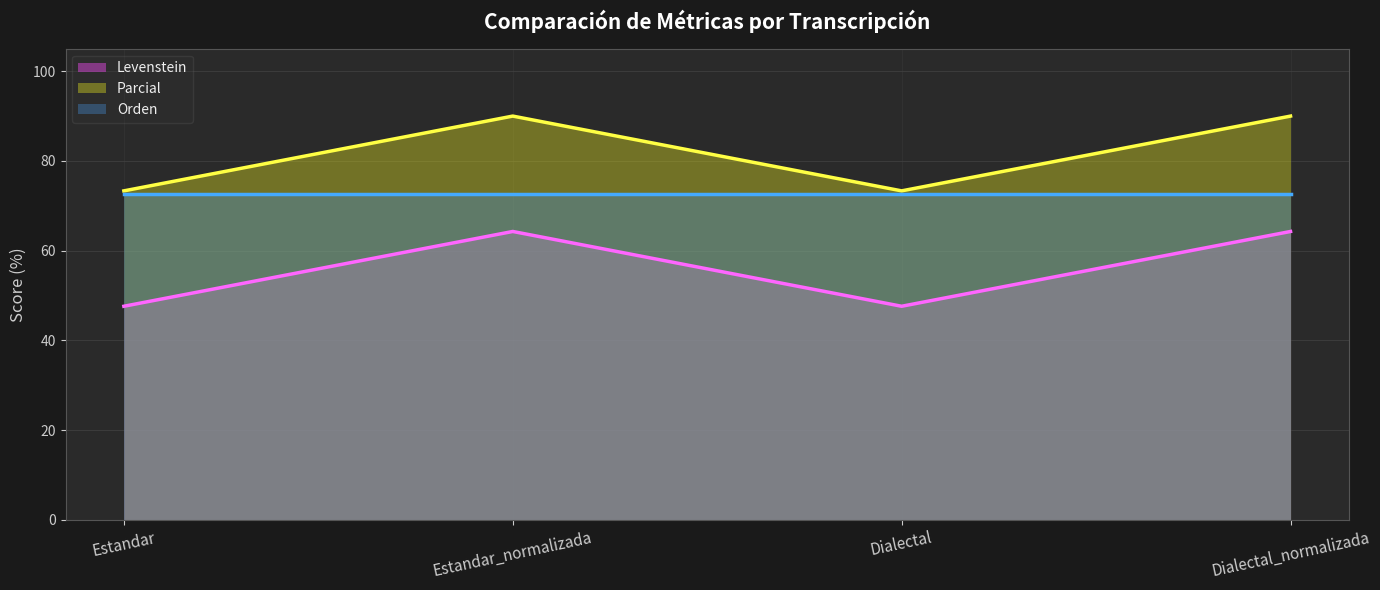

What is the approximate value of Orden at Dialectal_normalizada?

72.7